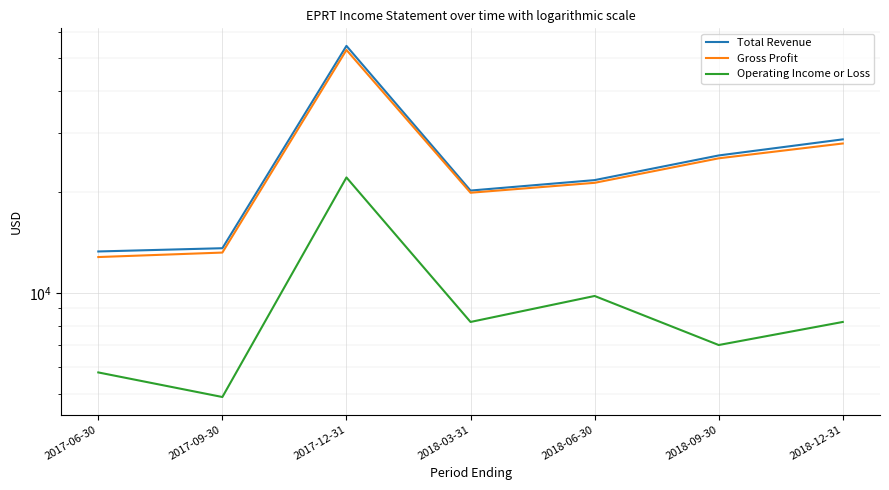

At 2017-06-30, list the series in order from largest to smallest.

Total Revenue, Gross Profit, Operating Income or Loss